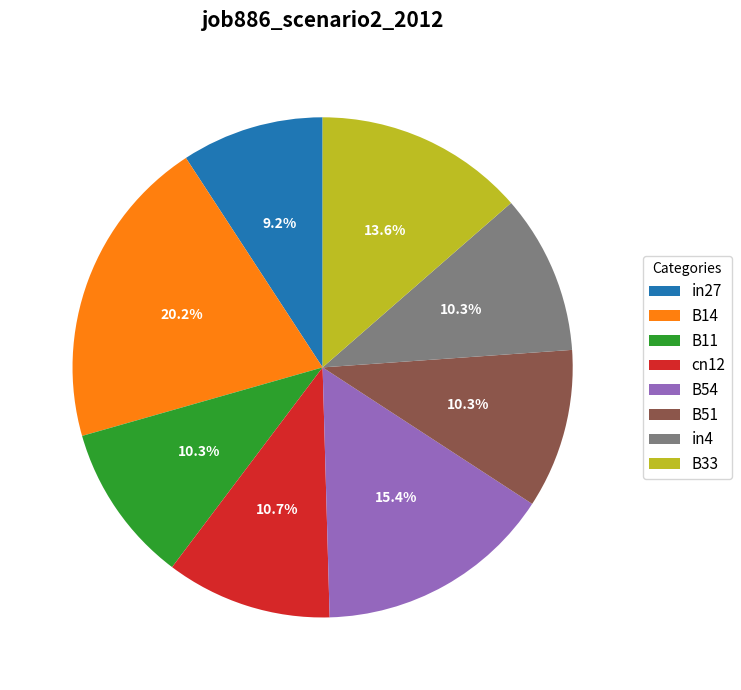

What is the largest slice in the pie chart?

B14